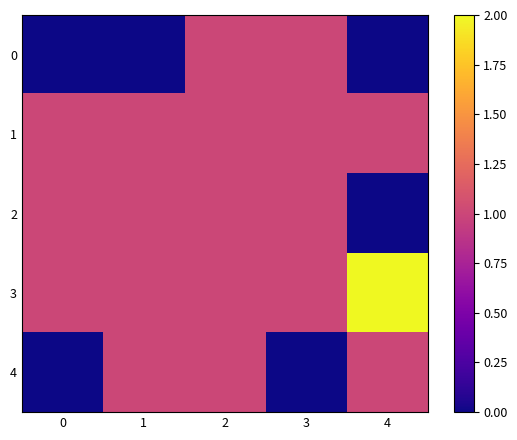

Reading left to right, list all the values displayed in this chart.

0: 0=0	1=0	2=1	3=1	4=0
1: 0=1	1=1	2=1	3=1	4=1
2: 0=1	1=1	2=1	3=1	4=0
3: 0=1	1=1	2=1	3=1	4=2
4: 0=0	1=1	2=1	3=0	4=1